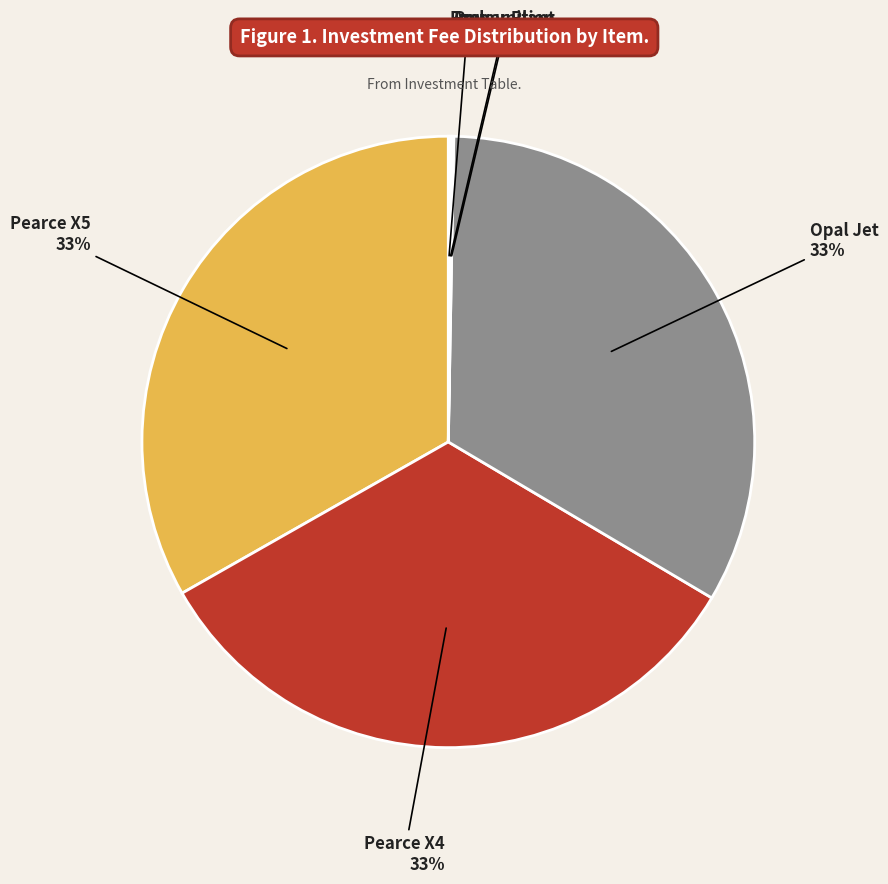

To the nearest percent, what is the difference between the largest and smallest slice percentages?

33%